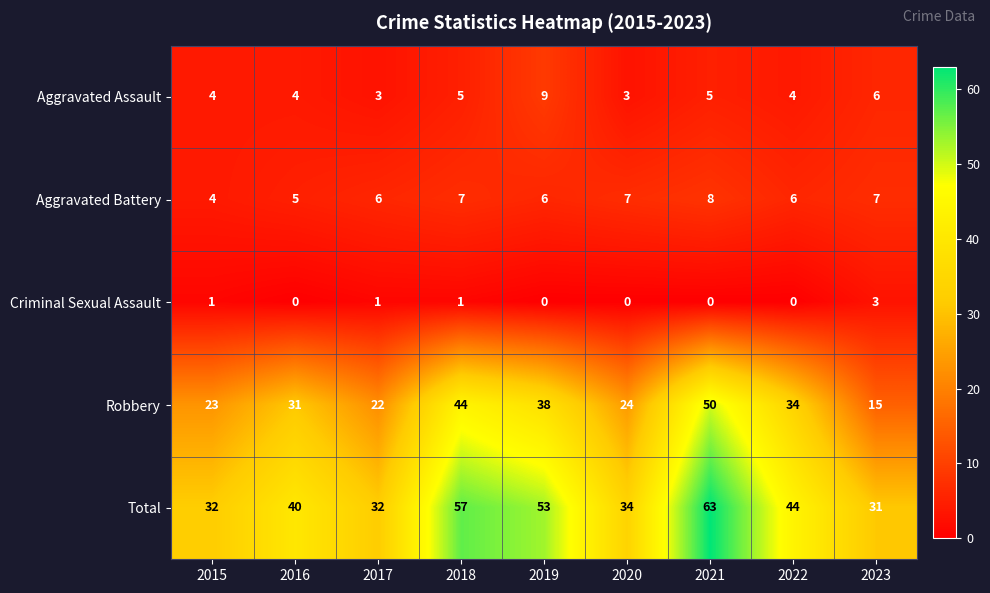

Rank the series by their maximum value, from highest to lowest.

Total, Robbery, Aggravated Assault, Aggravated Battery, Criminal Sexual Assault